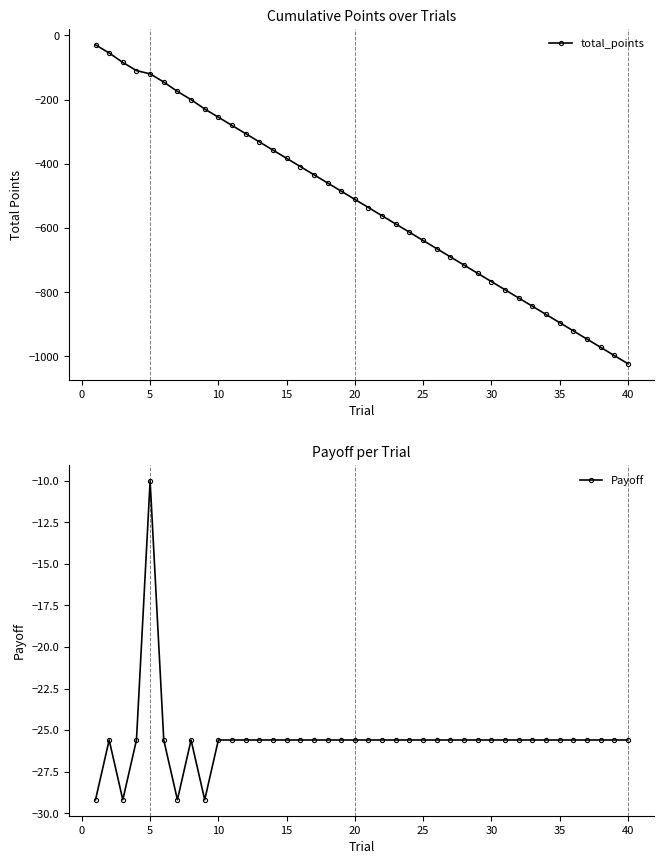

What is the lowest value of the total_points series?

-1022.8